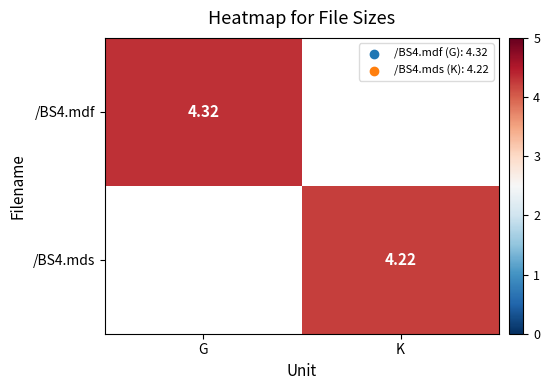

Is the value of /BS4.mdf at G greater than the value of /BS4.mds at K?

Yes